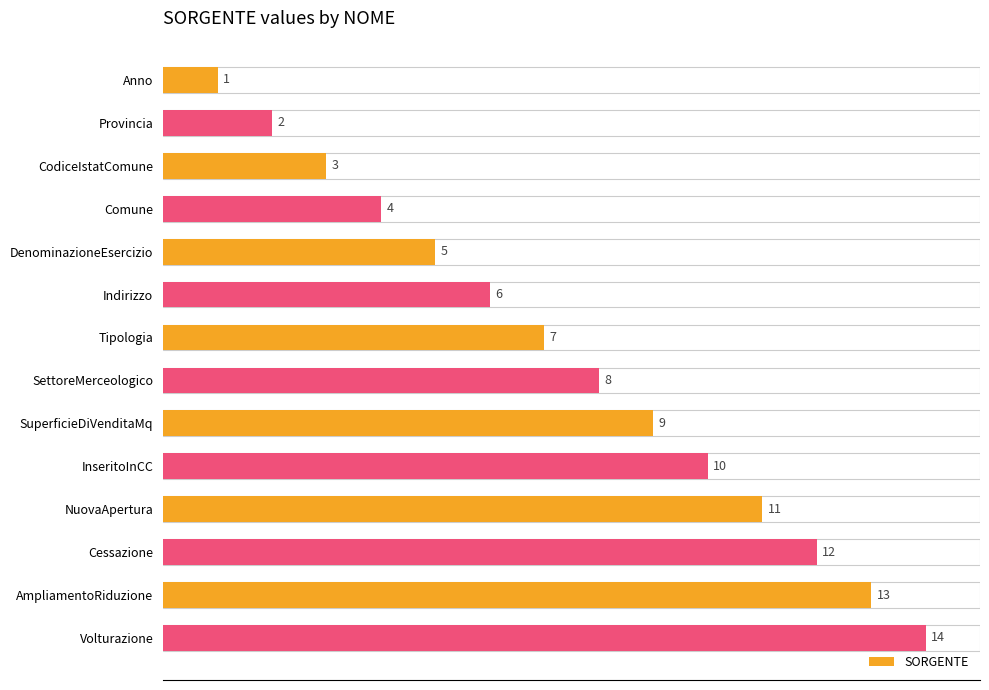

What is the average value?

8